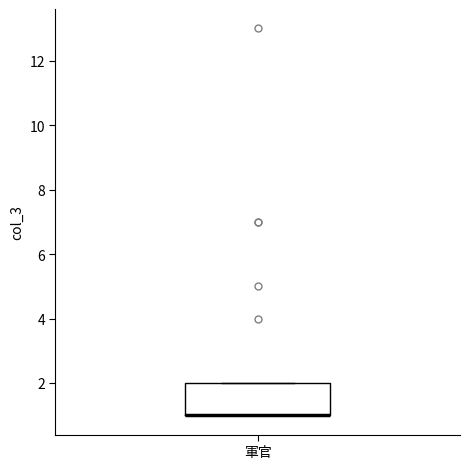

Read this box plot against the y-axis: the position of the median line, the range covered by the box, and the ends of both whiskers. The values are not printed on the chart, so give them approximately, as read against the axis.

median 1 (drawn on the box's lower edge), box 1 to 2, whiskers 1 to 2